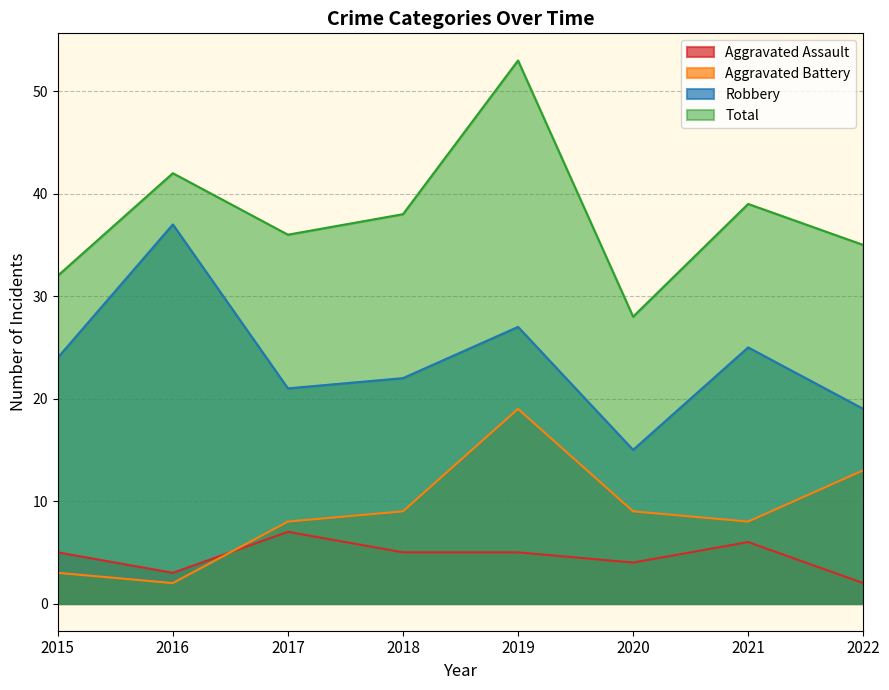

How many distinct data groups are displayed?

4